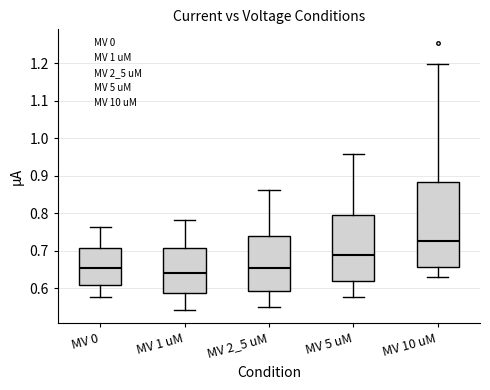

Reading left to right, read every box against the y-axis: the position of its median line, the range the box covers, and the ends of its whiskers. The values are not printed on the chart, so give them approximately, as read against the axis.

MV 0: median 0.65, box 0.61 to 0.71, whiskers 0.58 to 0.76
MV 1 uM: median 0.64, box 0.59 to 0.71, whiskers 0.54 to 0.78
MV 2_5 uM: median 0.65, box 0.59 to 0.74, whiskers 0.55 to 0.86
MV 5 uM: median 0.69, box 0.62 to 0.79, whiskers 0.58 to 0.96
MV 10 uM: median 0.73, box 0.66 to 0.88, whiskers 0.63 to 1.20